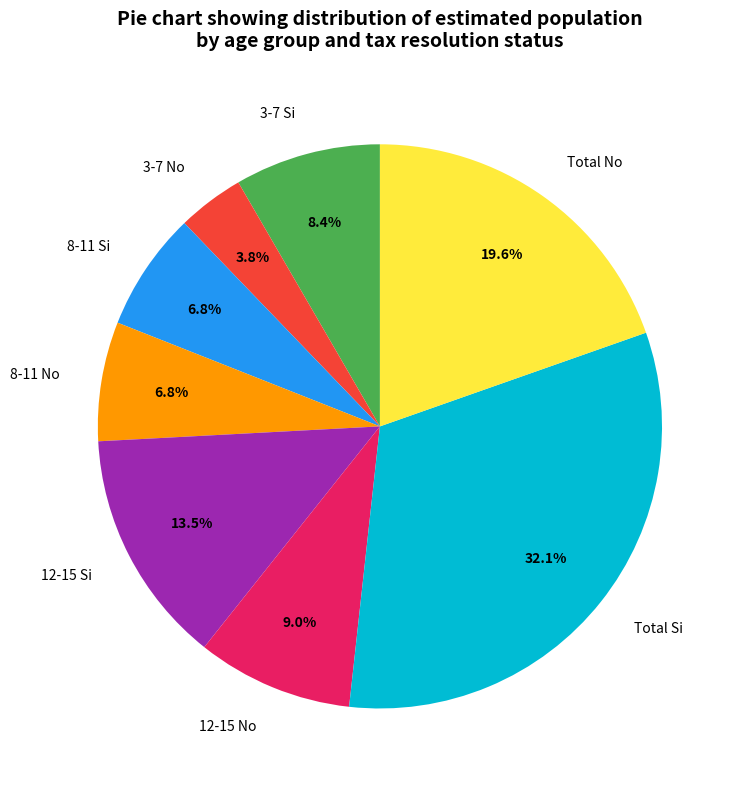

Count the number of slices in the pie.

8